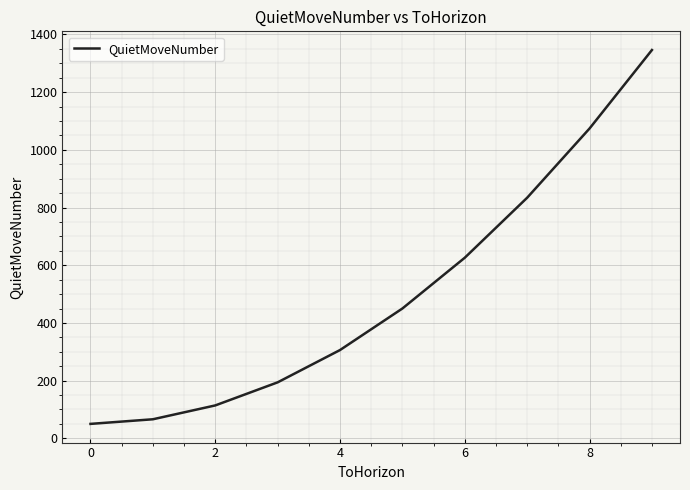

How many lines are shown in the chart?

1